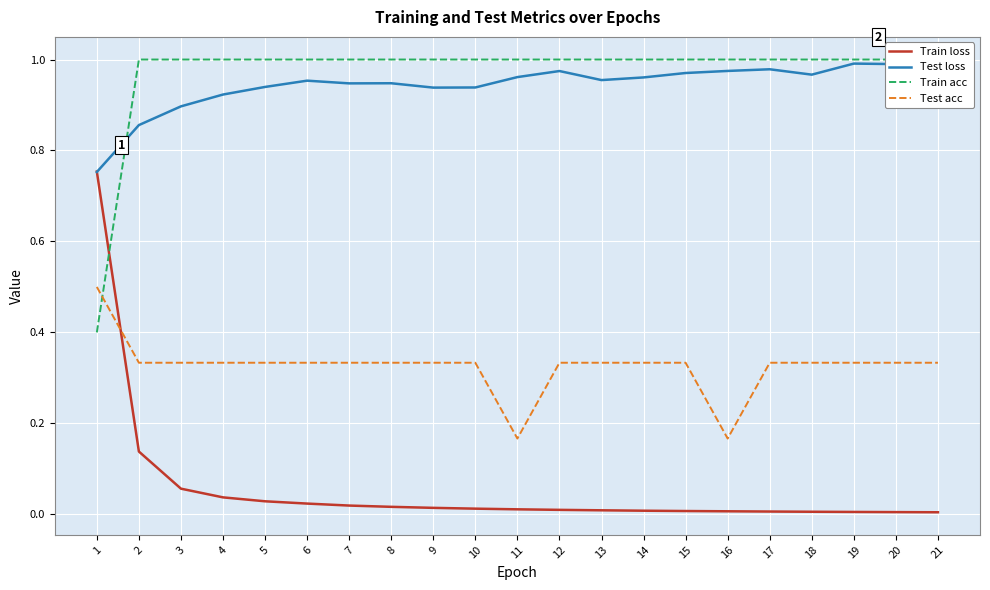

Rank the series by their maximum value, from highest to lowest.

Train acc, Test loss, Train loss, Test acc